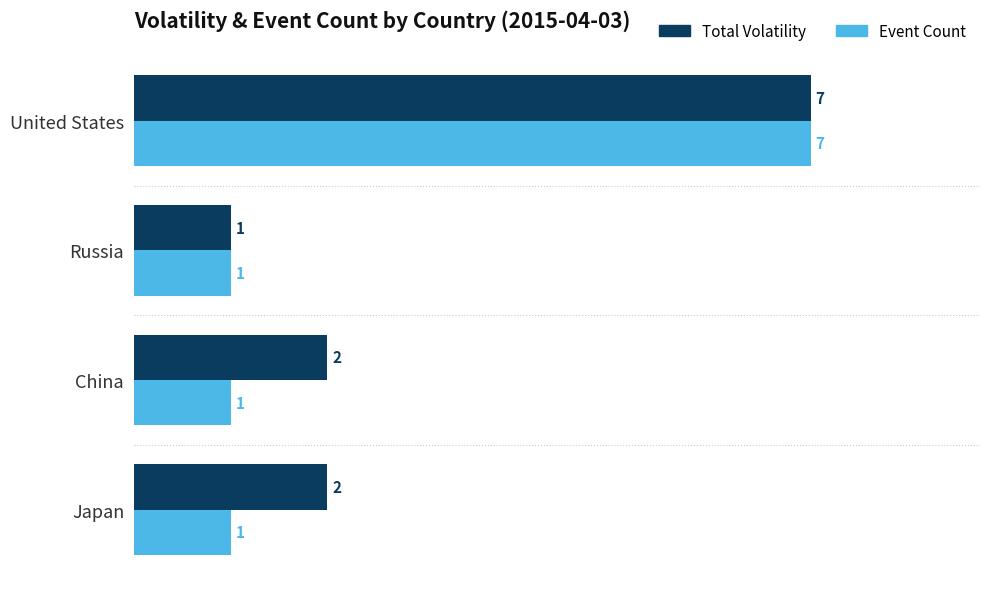

The Event Count series shows 1 at Japan. True or false?

True